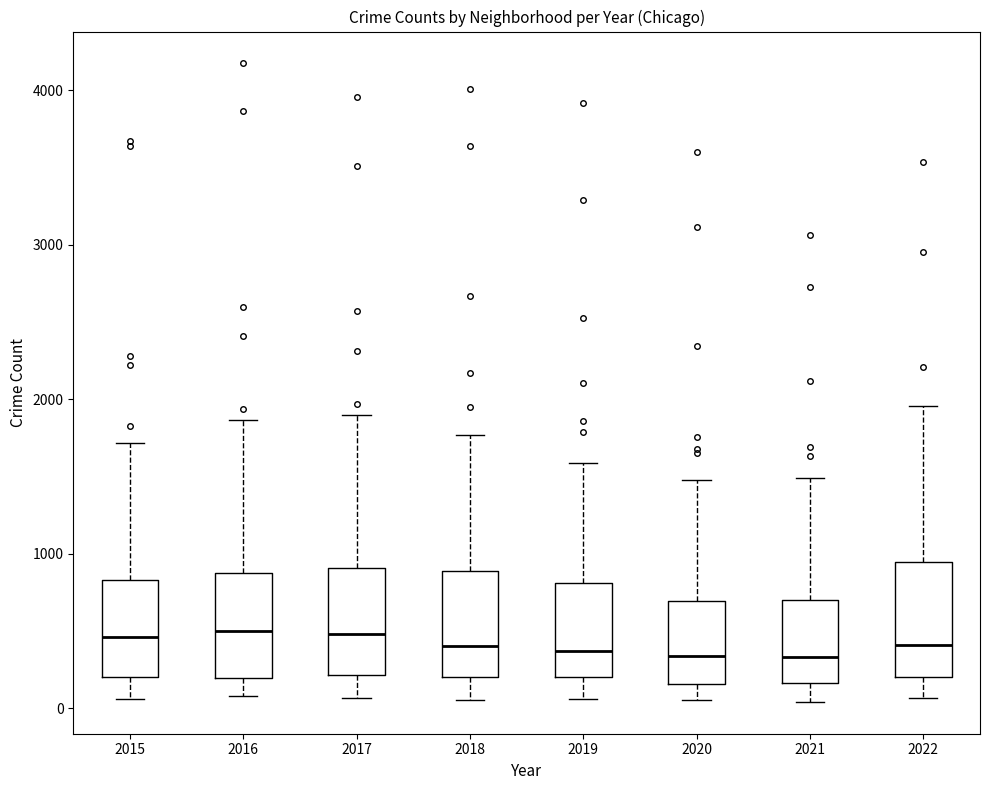

Reading left to right, transcribe this box plot: for each box, give where its median line is, the range the box spans, and where its two whiskers end, as read against the y-axis. The values are not printed on the chart, so give them approximately, as read against the axis.

2015: median 500, box 200 to 800, whiskers 100 to 1700
2016: median 500, box 200 to 900, whiskers 100 to 1900
2017: median 500, box 200 to 900, whiskers 100 to 1900
2018: median 400, box 200 to 900, whiskers 100 to 1800
2019: median 400, box 200 to 800, whiskers 100 to 1600
2020: median 300, box 200 to 700, whiskers 100 to 1500
2021: median 300, box 200 to 700, whiskers 0 to 1500
2022: median 400, box 200 to 900, whiskers 100 to 2000